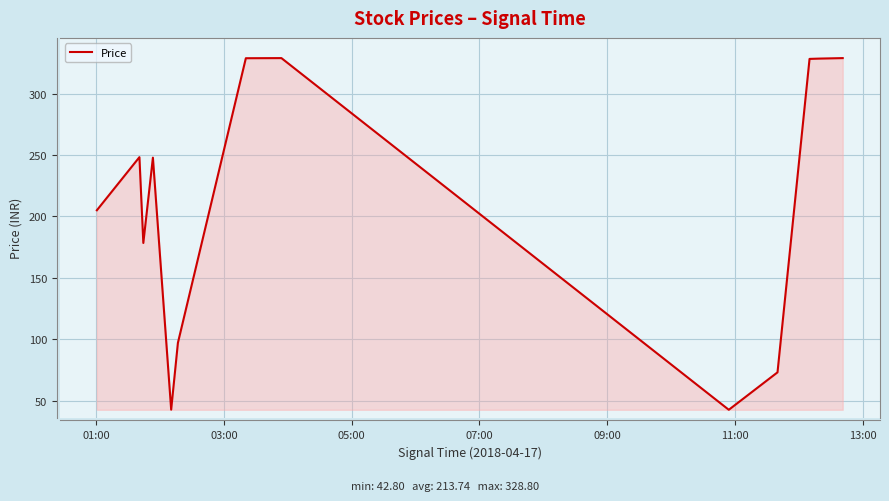

What is the maximum value shown in the chart?

328.8